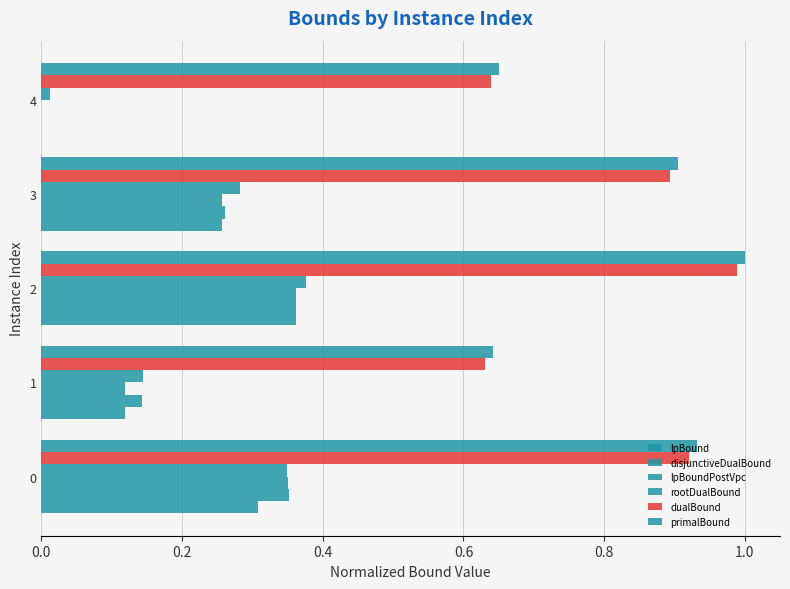

What is the value of the lpBound bar at the 1st from the left?

0.3